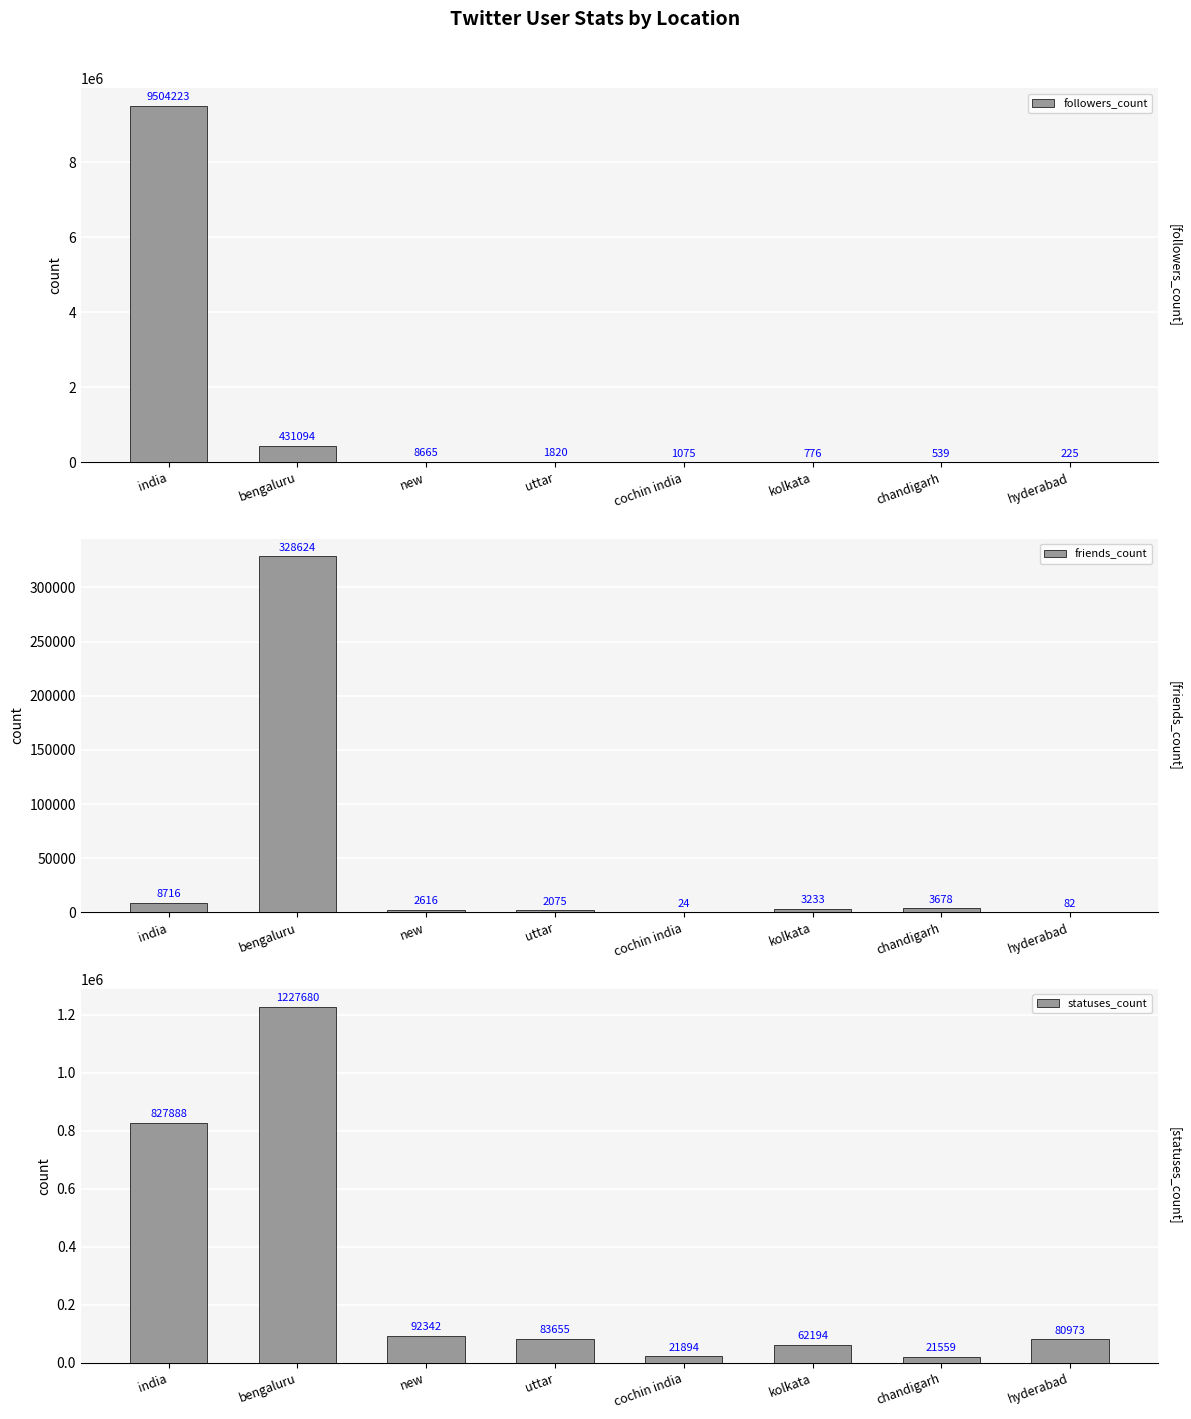

Between india and bengaluru, which series saw the biggest shift?

followers_count